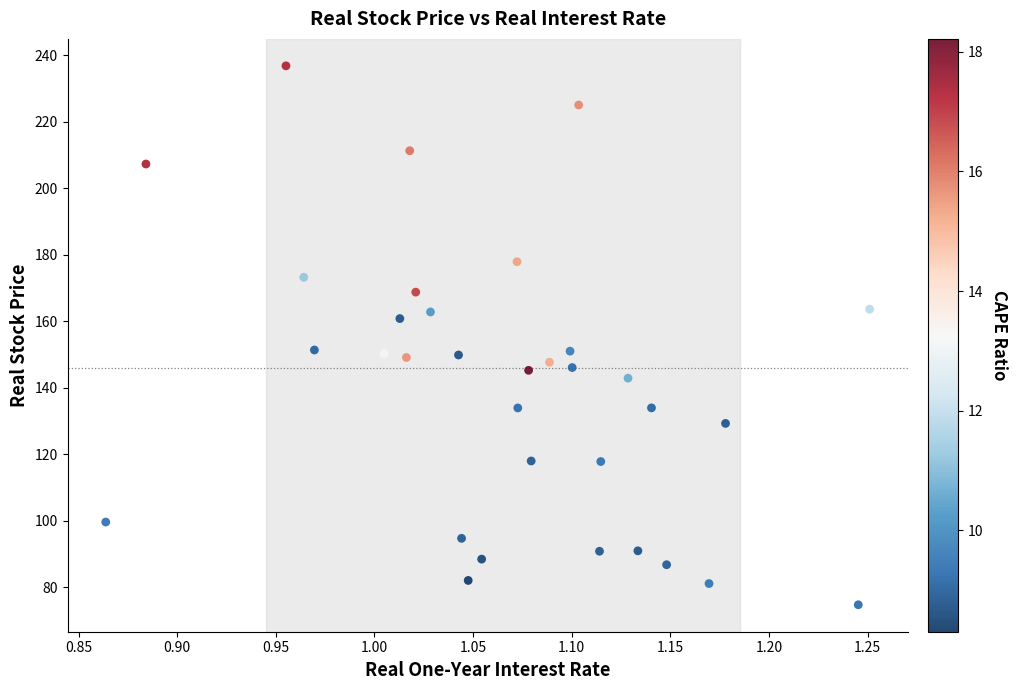

What is the range of X values (max minus min)?

0.4